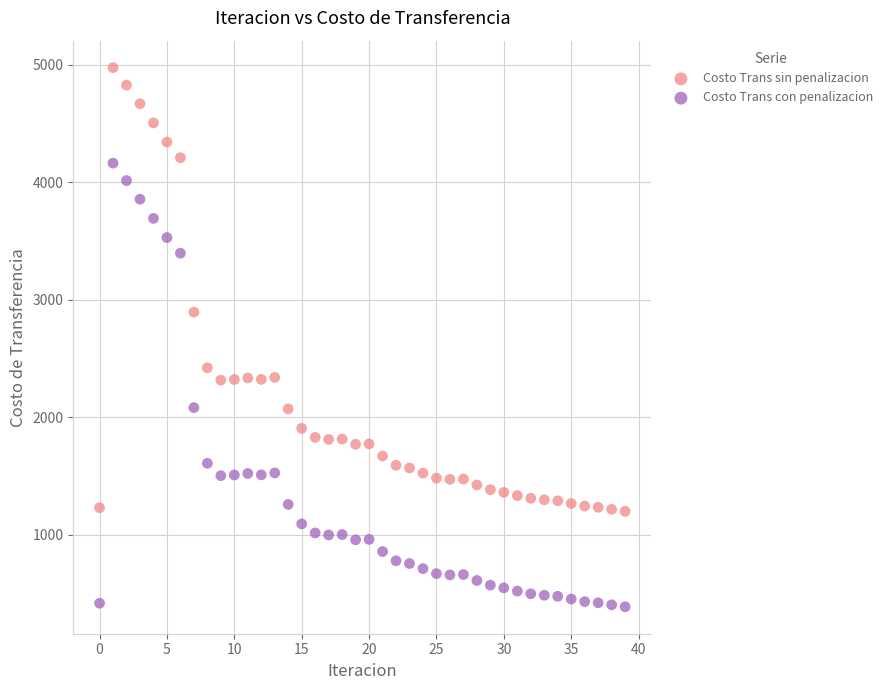

In the Costo Trans sin penalizacion series, what Y value is closest to 3086?

2893.5